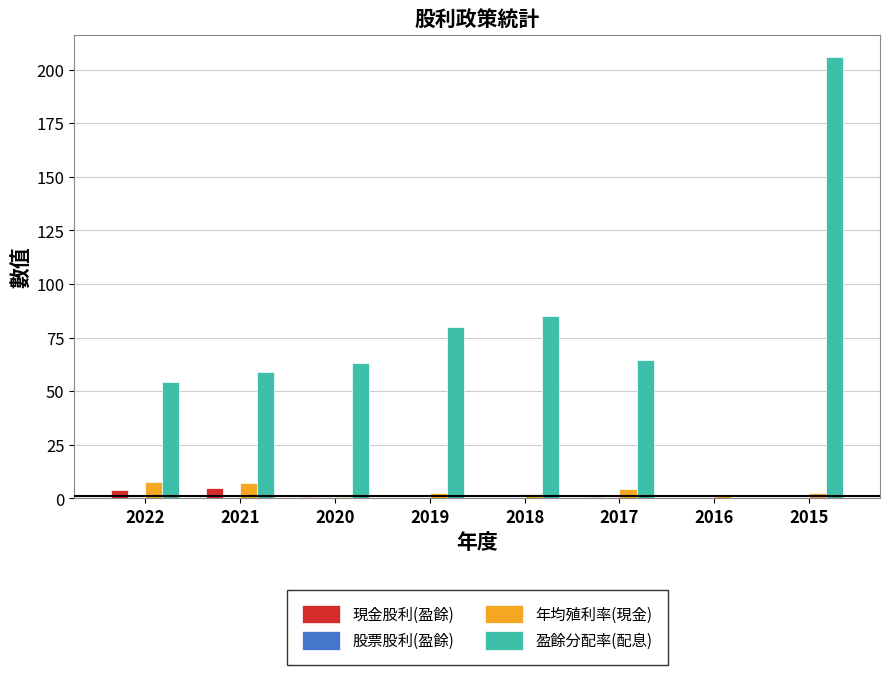

Which series has the largest range (max minus min)?

盈餘分配率(配息)